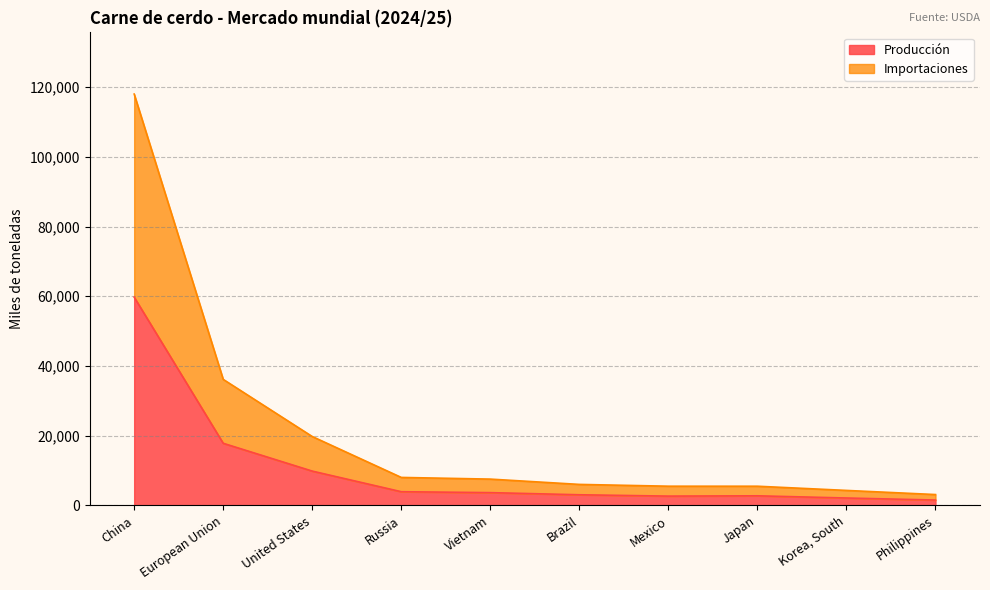

What is the lowest value of the Importaciones series?

3099